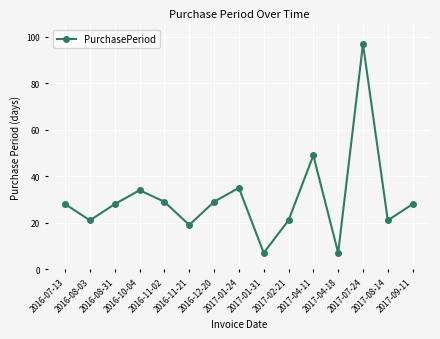

What is the difference between the second highest and minimum values?

42